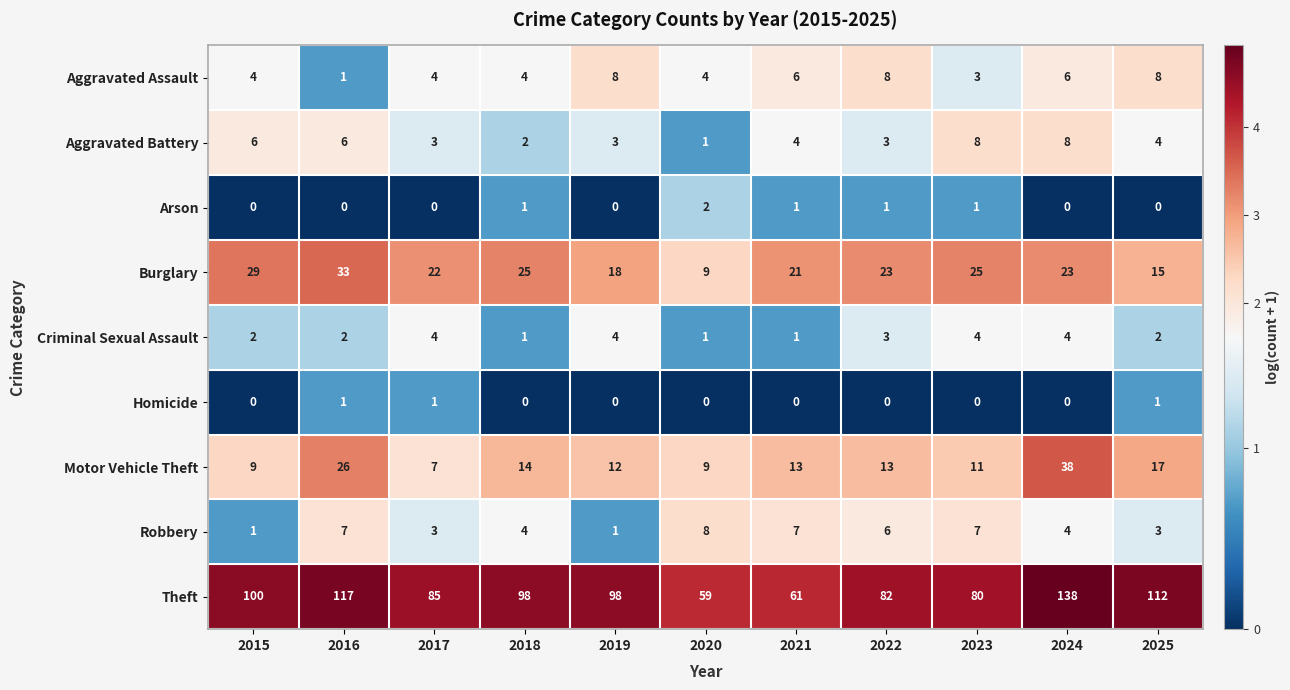

The value of Arson at 2025 is 0. True or false?

True